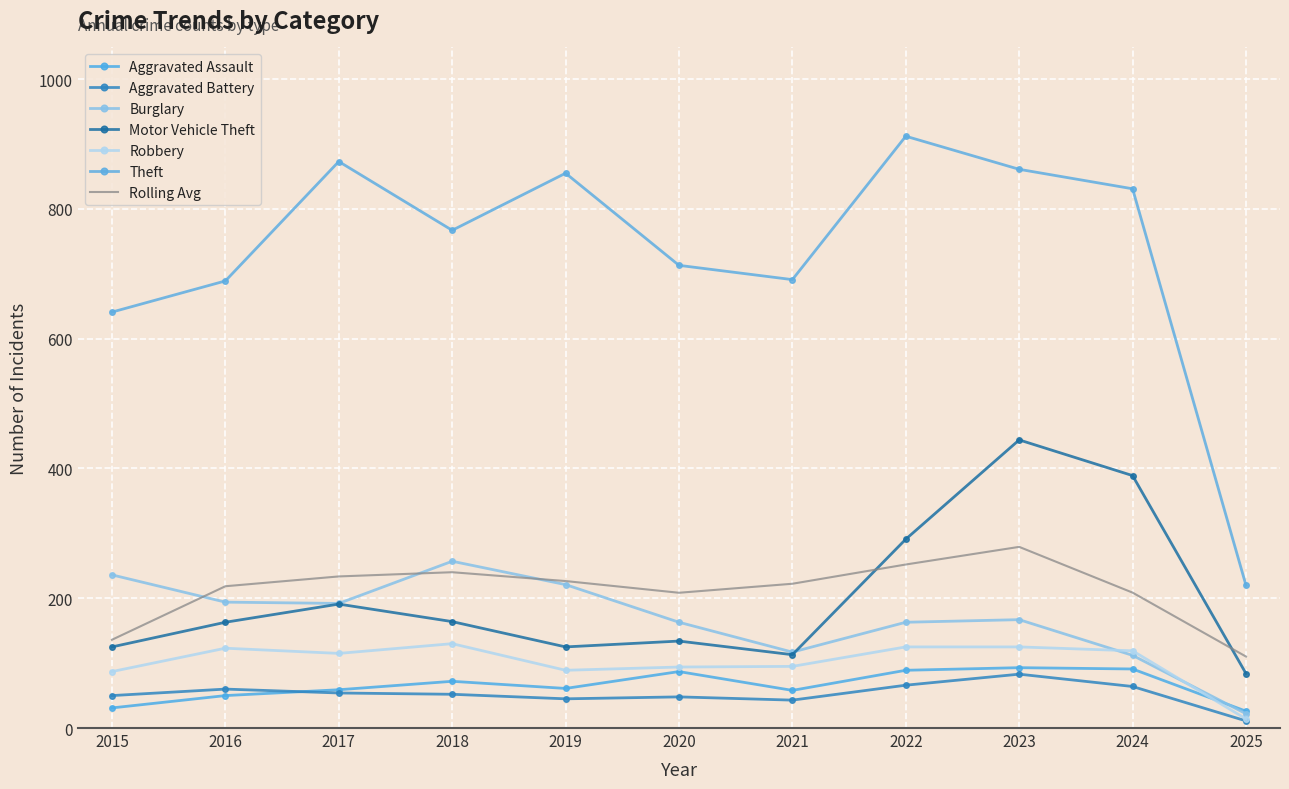

True or false: Aggravated Battery has more than 0 interior local peaks.

True